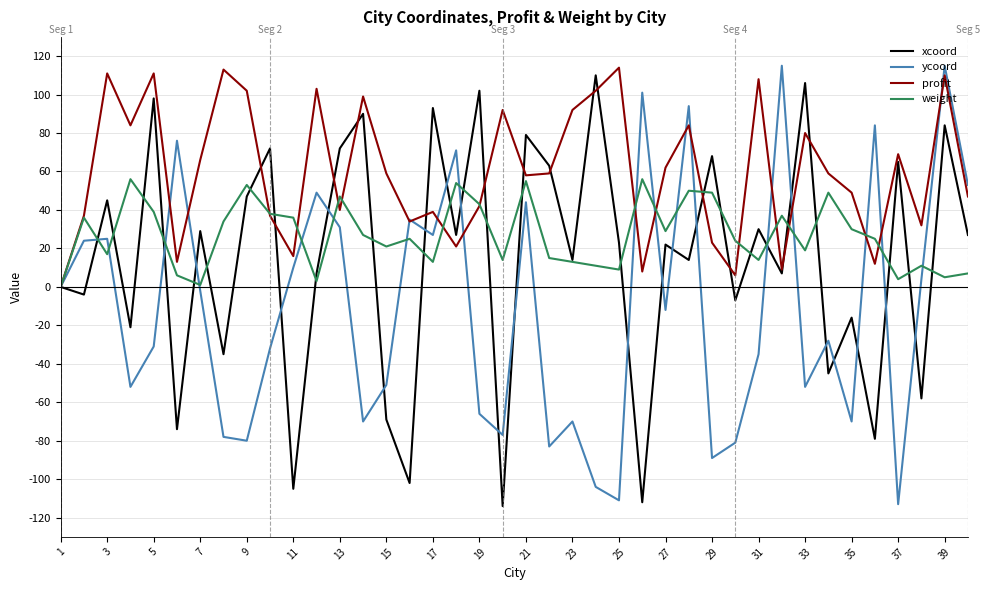

What is the highest value of the ycoord series?

115